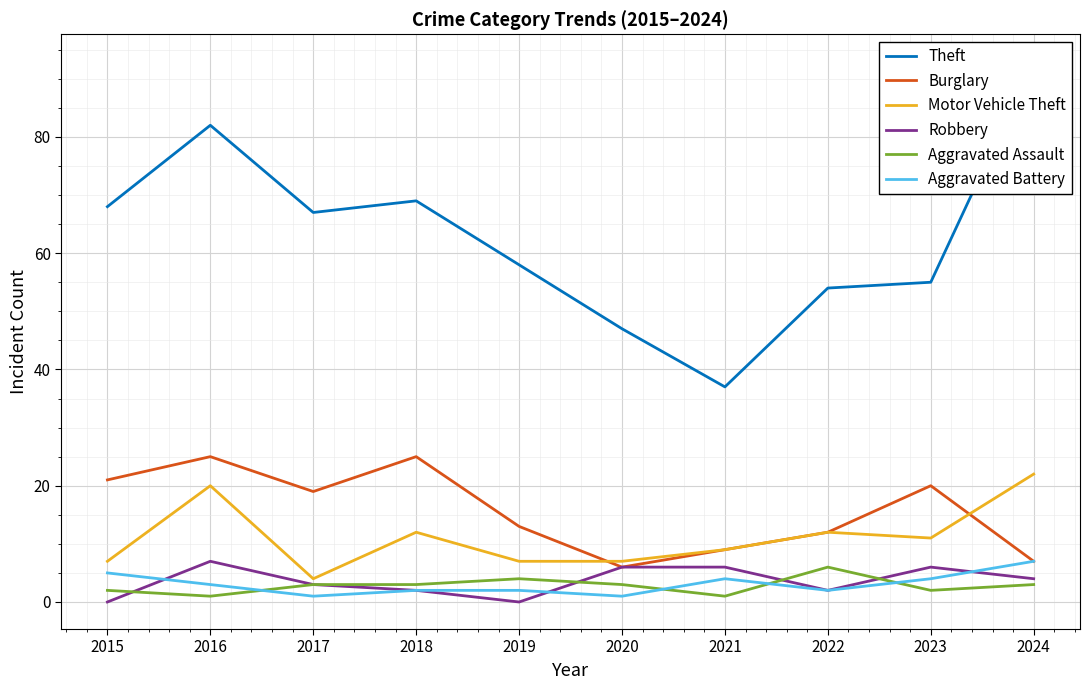

Which series has the largest total across all categories?

Theft